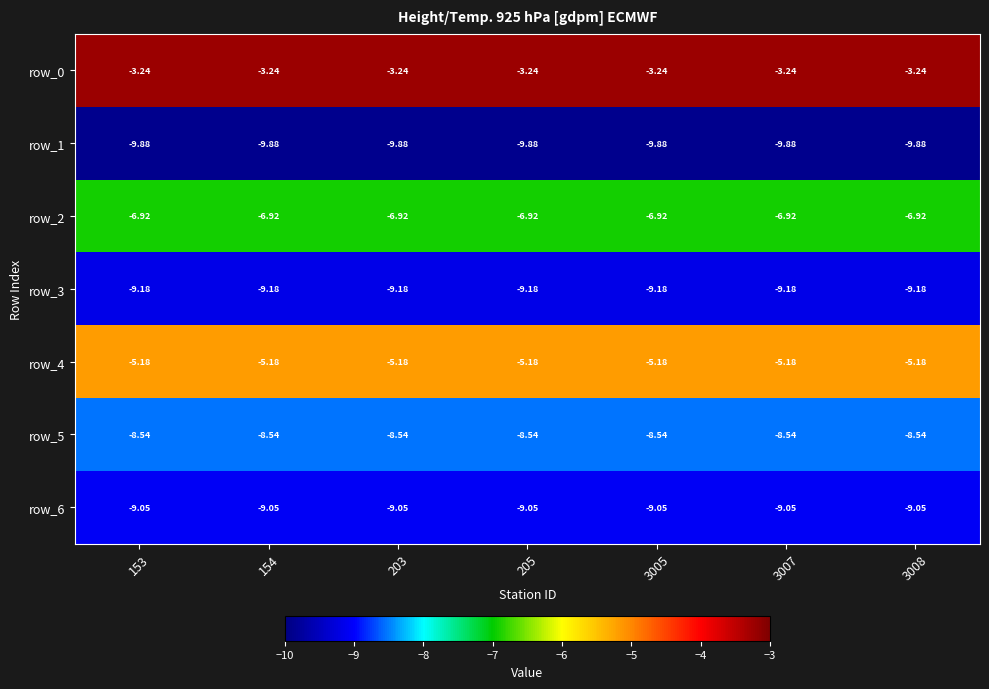

What is the sum of all row_1 values?

-69.2